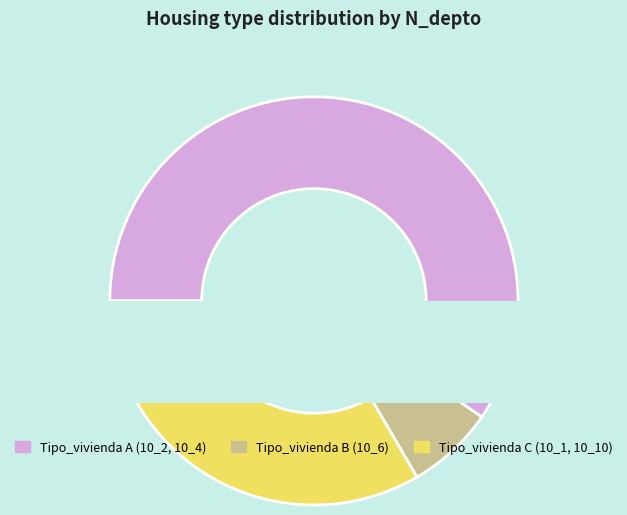

What is the smallest slice in the pie chart?

Tipo_vivienda 6 (10_6)